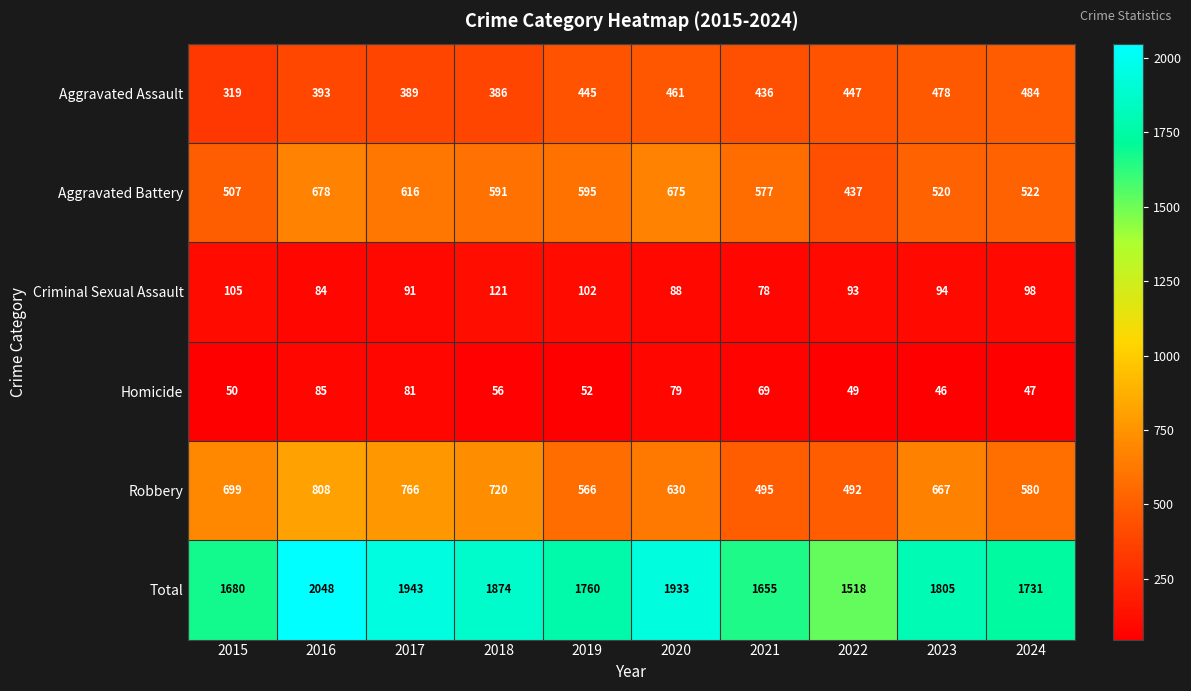

Where is Aggravated Battery nearest to the value 557?

2021